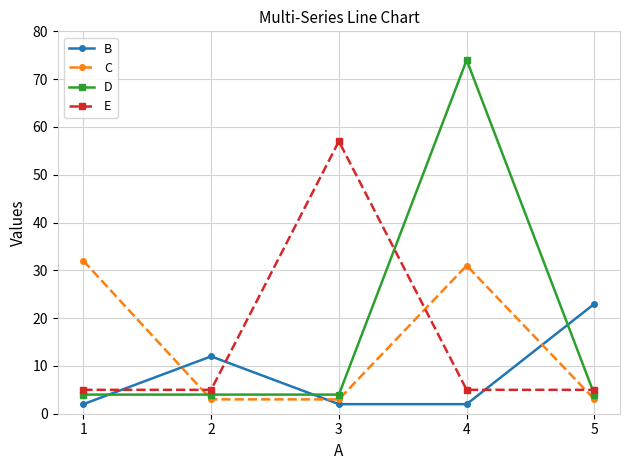

What is the smallest value displayed?

2